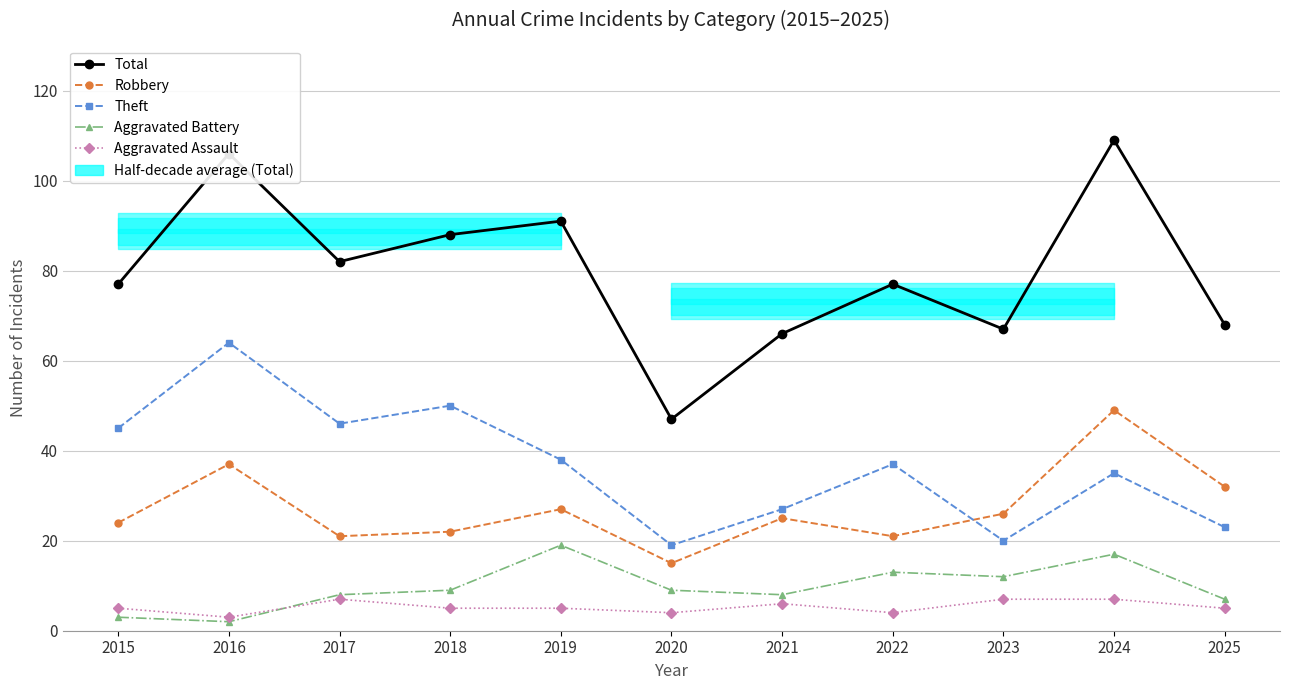

At which category does Theft reach its first local valley?

2017